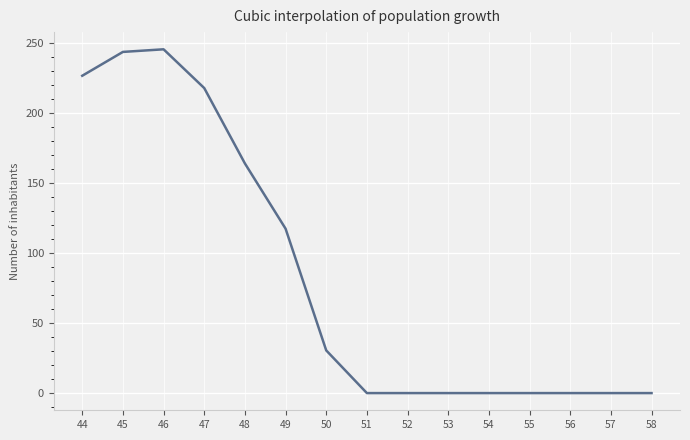

What is the change in value from 45 to 47?

-25.9